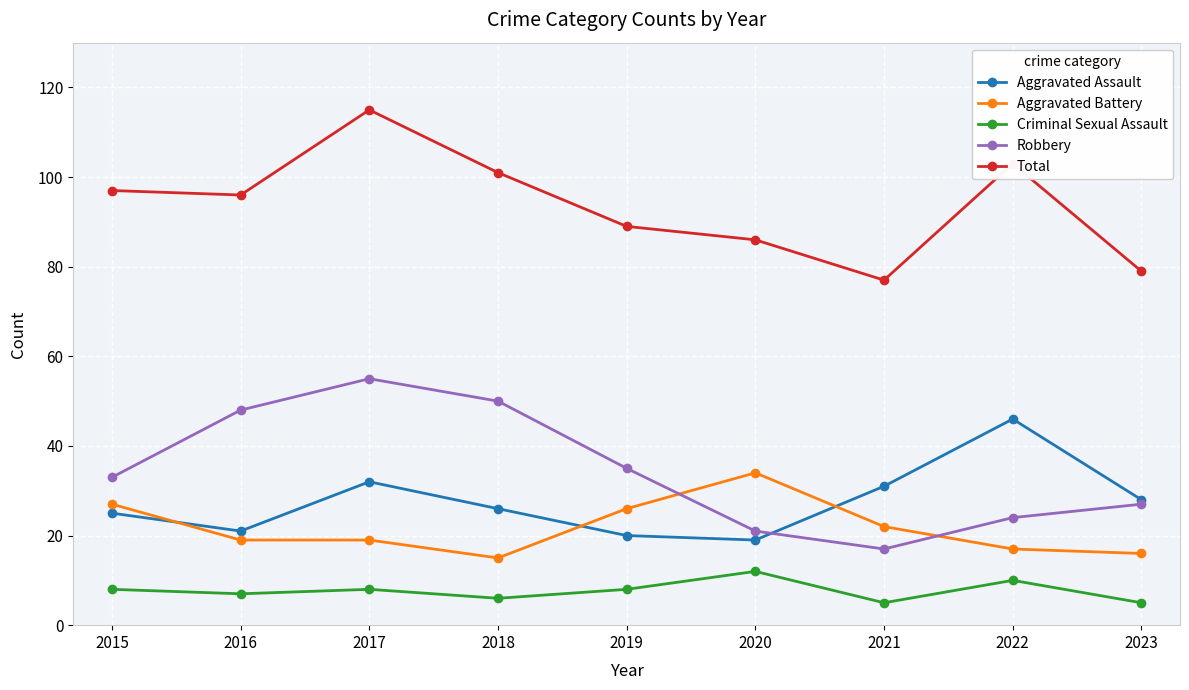

True or false: Aggravated Assault and Total cross at least once.

False